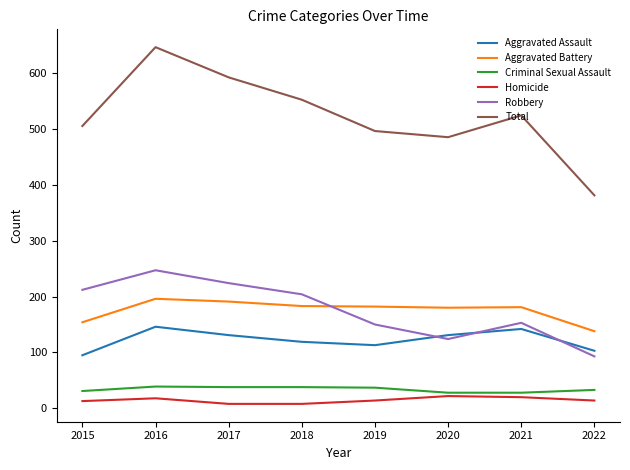

How many lines are shown in the chart?

6